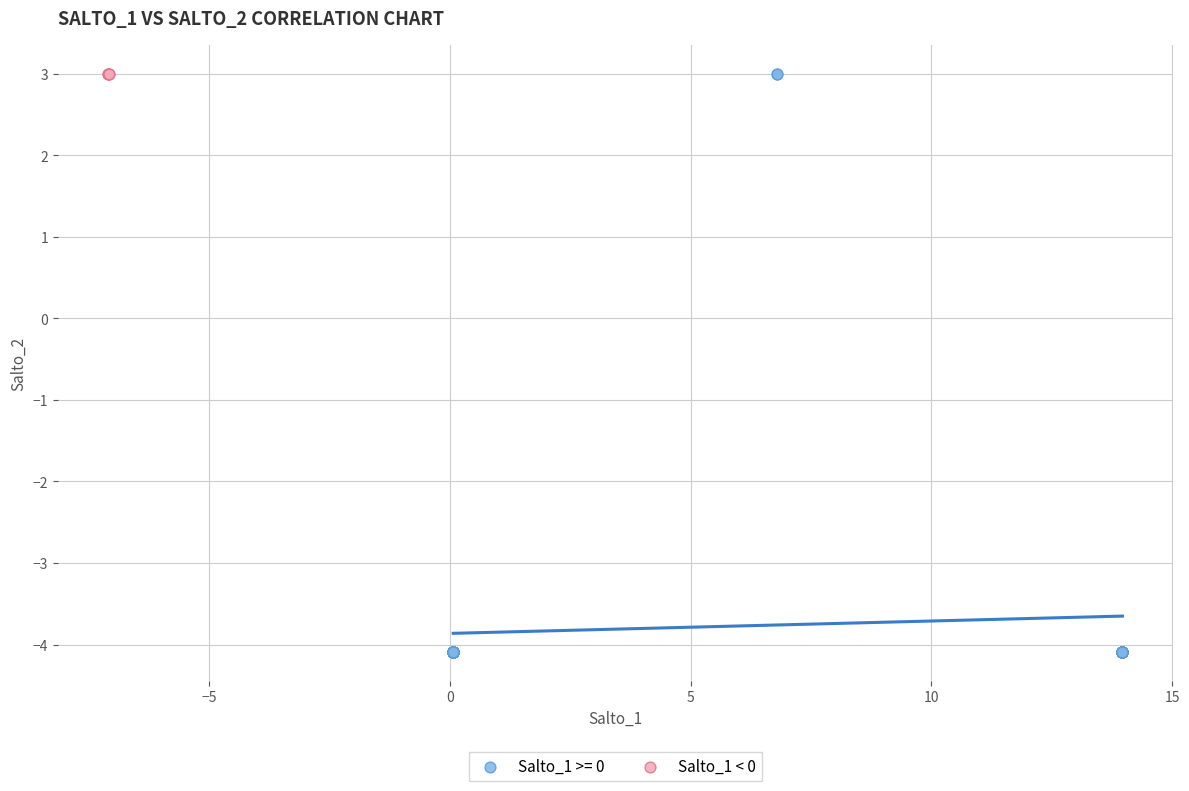

Which series contains the lowest Y value?

Salto_1 >= 0